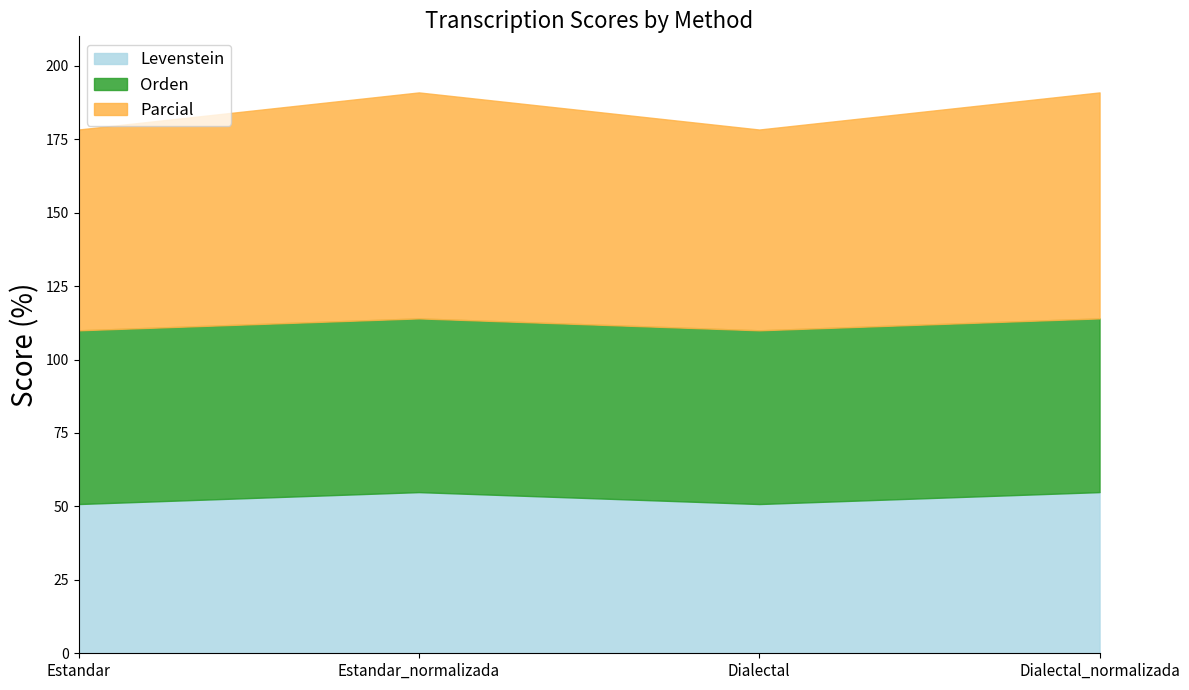

Which has a higher value, Dialectal or Estandar_normalizada?

Estandar_normalizada